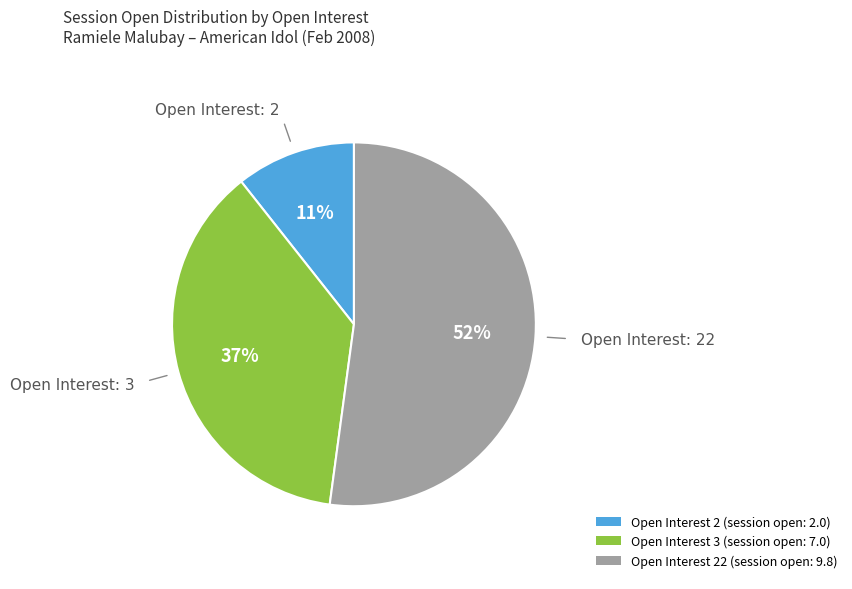

To the nearest percent, what is the combined percentage of Open Interest 22 (session open: 9.8) and Open Interest 2 (session open: 2.0)?

63%